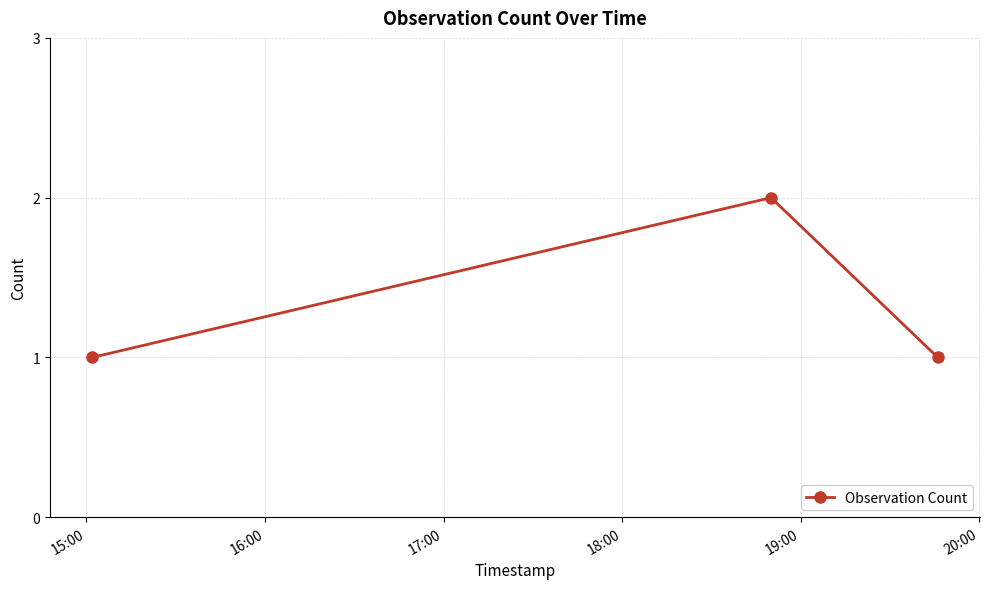

What is the sum of all values?

4